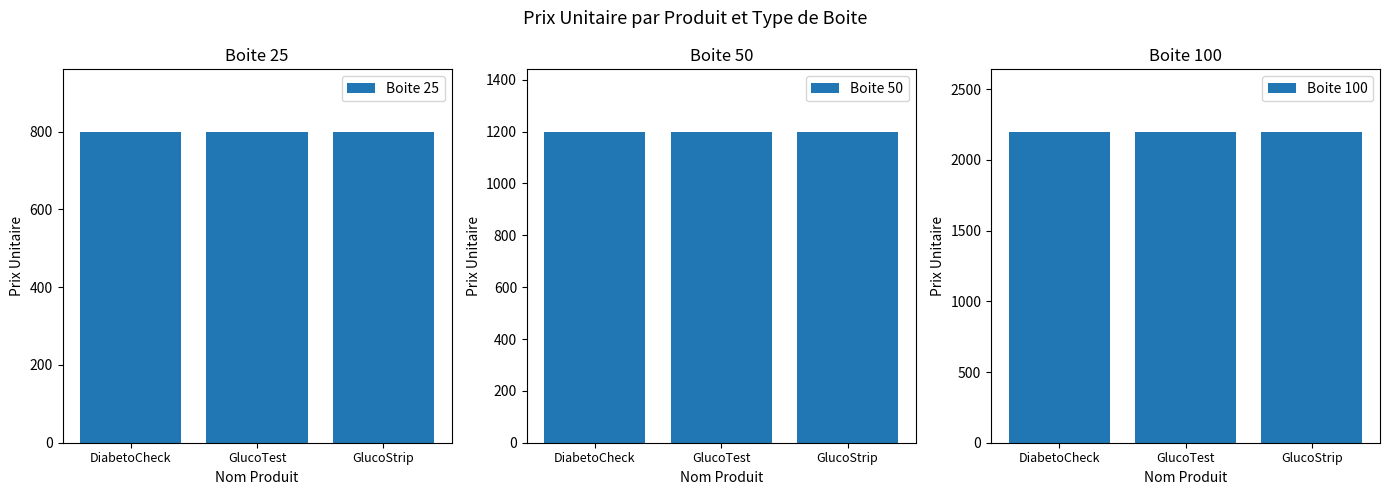

What is the sum of the Boite 50 values at DiabetoCheck and GlucoTest?

2400